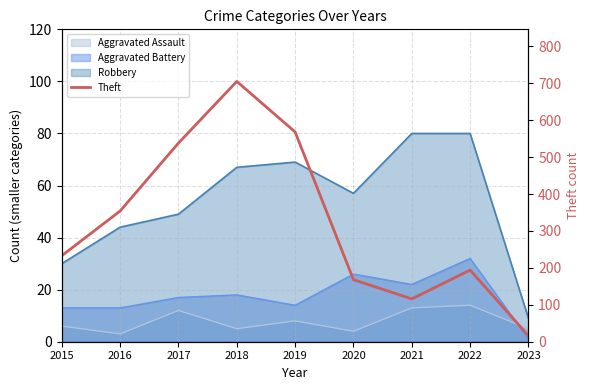

Where is the first local minimum?

2021